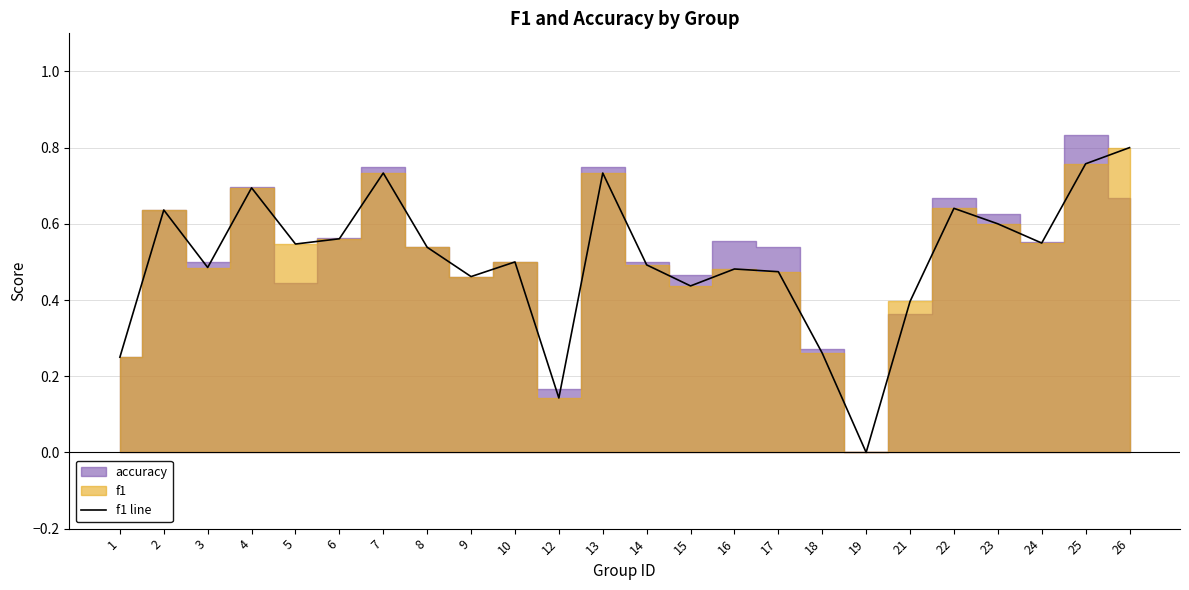

What is the change in value from 5 to 14?

-0.1